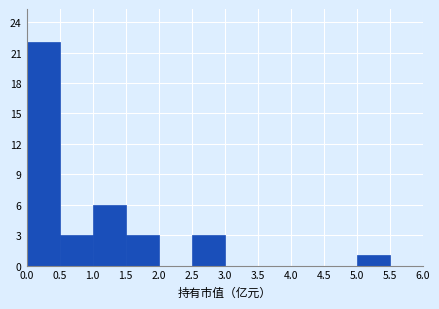

Reading left to right, list every bar in this chart as the range it spans on the x-axis followed by its height. The values are not printed on the chart, so give them approximately, as read against the axis.

0.0 to 0.5: 22
0.5 to 1.0: 3
1.0 to 1.5: 6
1.5 to 2.0: 3
2.0 to 2.5: 0
2.5 to 3.0: 3
3.0 to 3.5: 0
3.5 to 4.0: 0
4.0 to 4.5: 0
4.5 to 5.0: 0
5.0 to 5.5: 1
5.5 to 6.0: 0